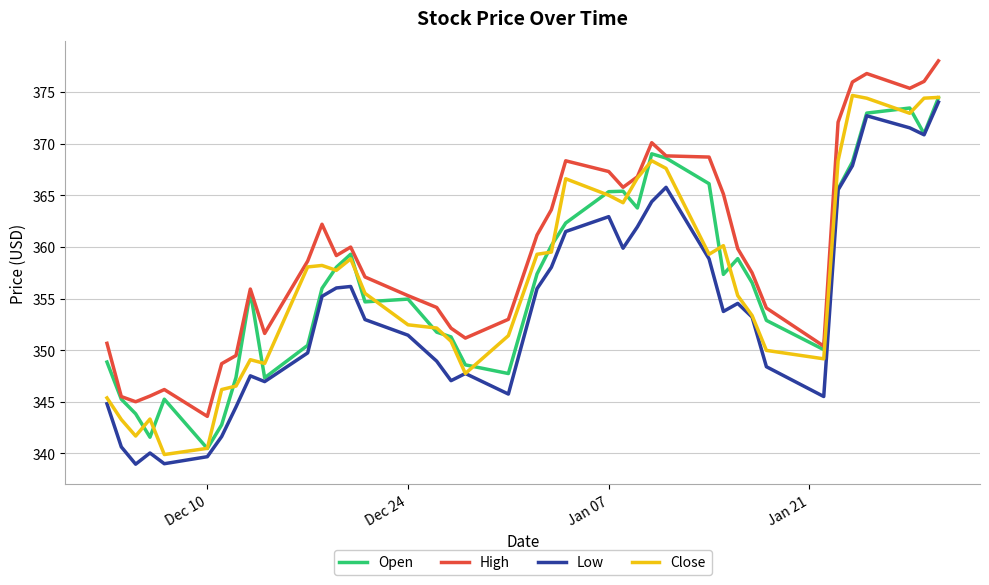

Does the chart have visible grid lines?

Yes